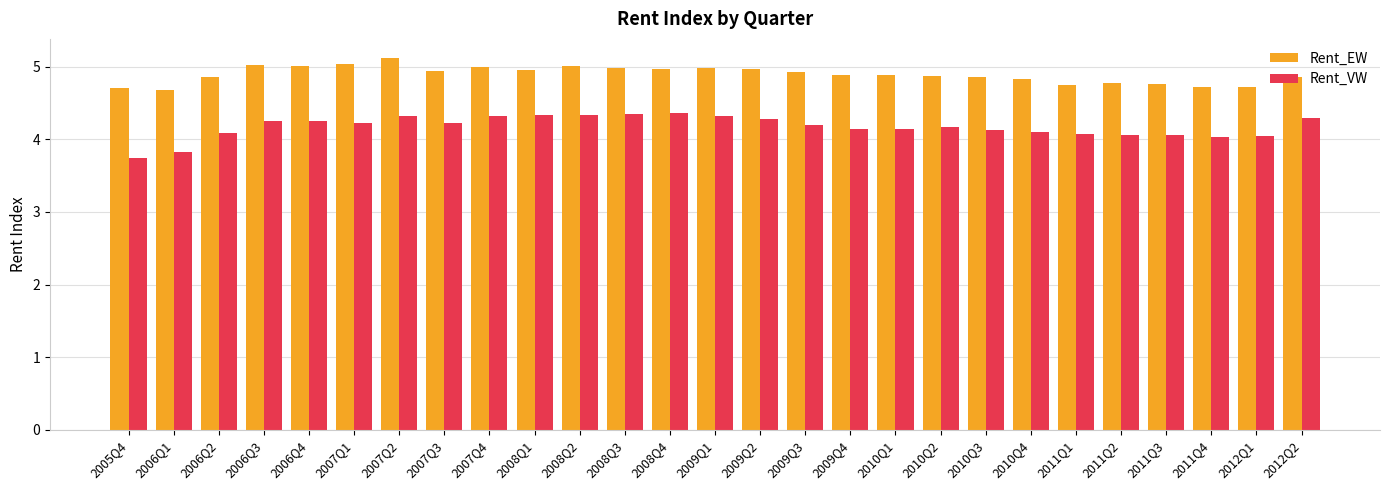

What is the total value across all series at 2006Q2?

8.9